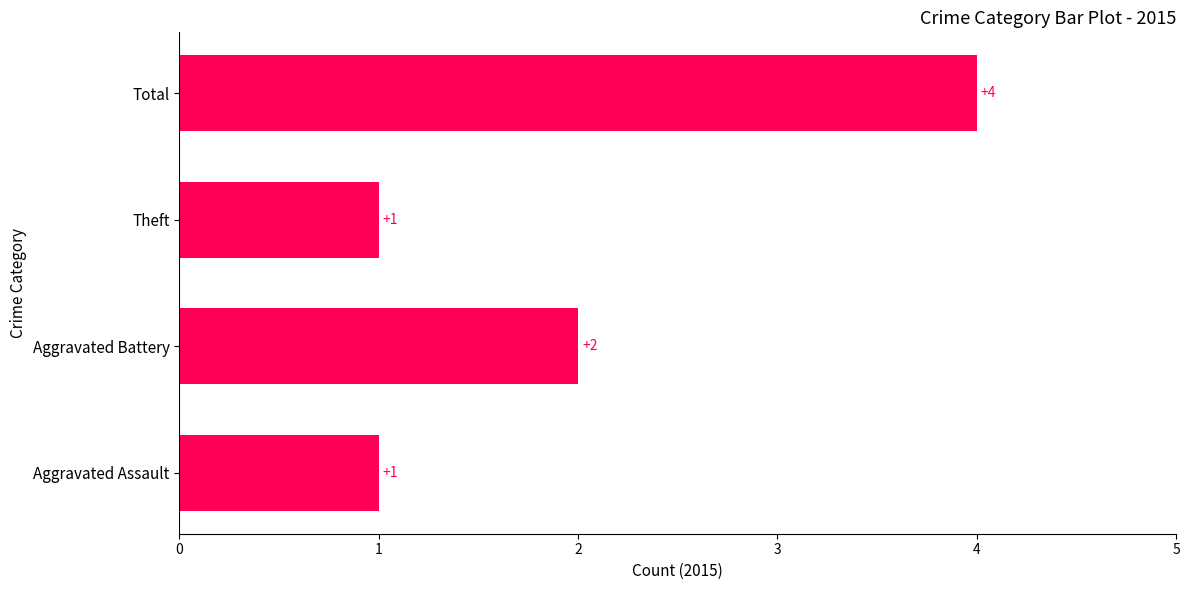

Count the values in the range 1 to 4.

4